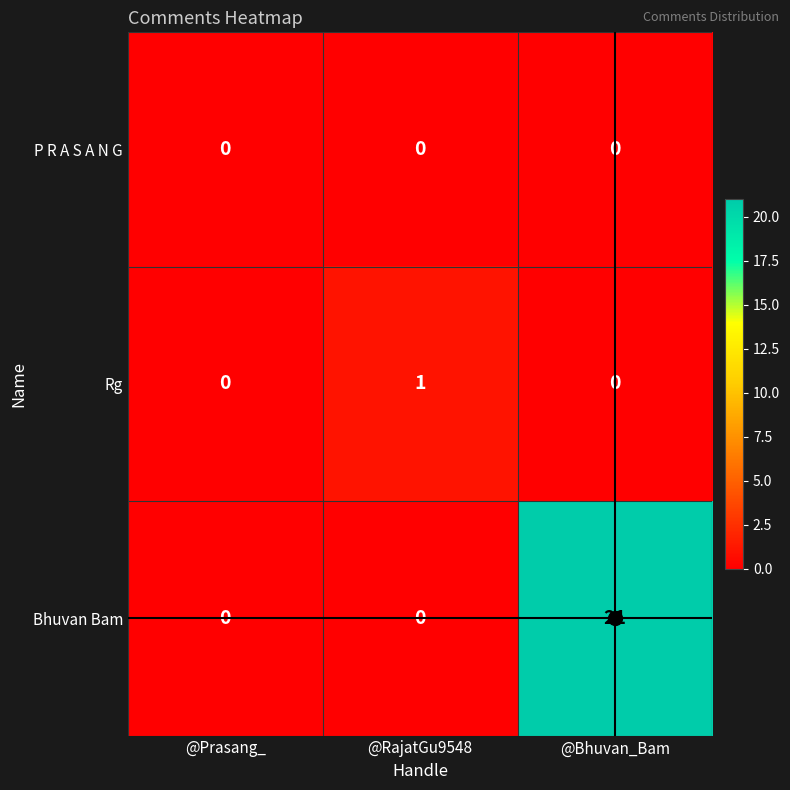

The P R A S A N G series shows 0 at @Prasang_. True or false?

True